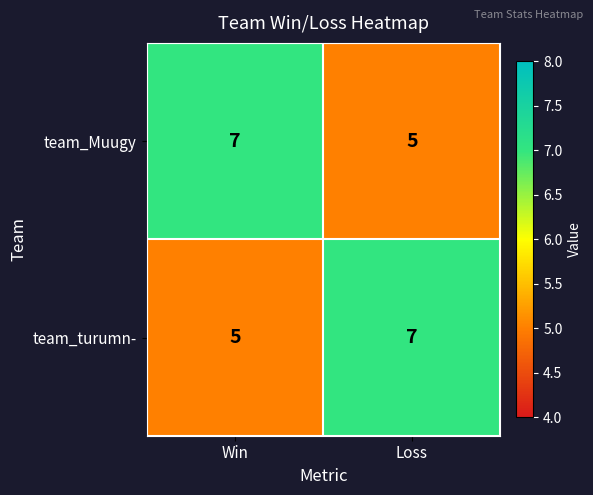

List the labels in order of team_Muugy value, smallest first.

Loss, Win